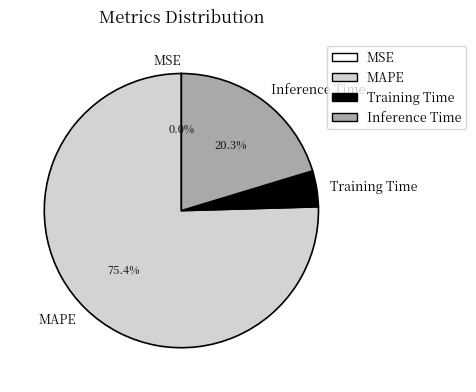

Is there any slice that represents more than half of the pie?

Yes